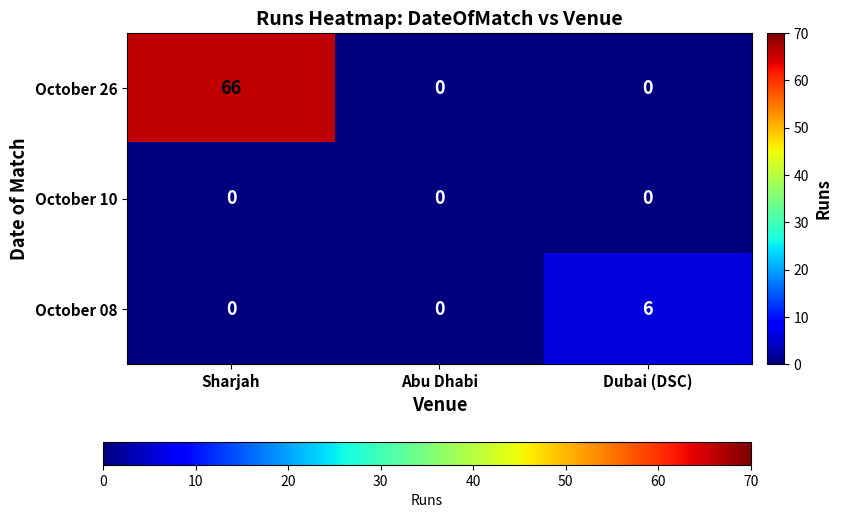

At how many categories does at least one series exceed 60?

1